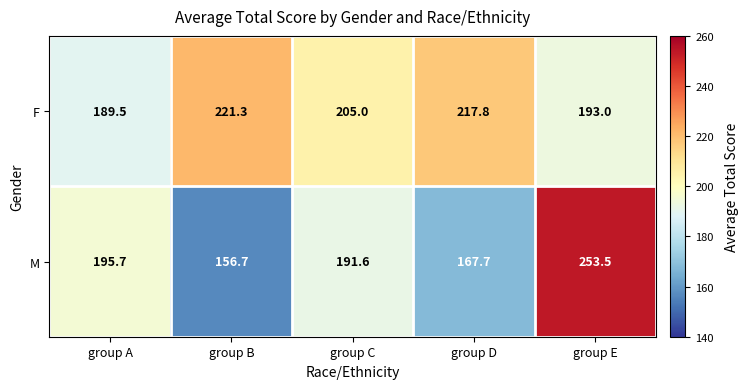

List the series in order of their overall mean, lowest first.

M, F